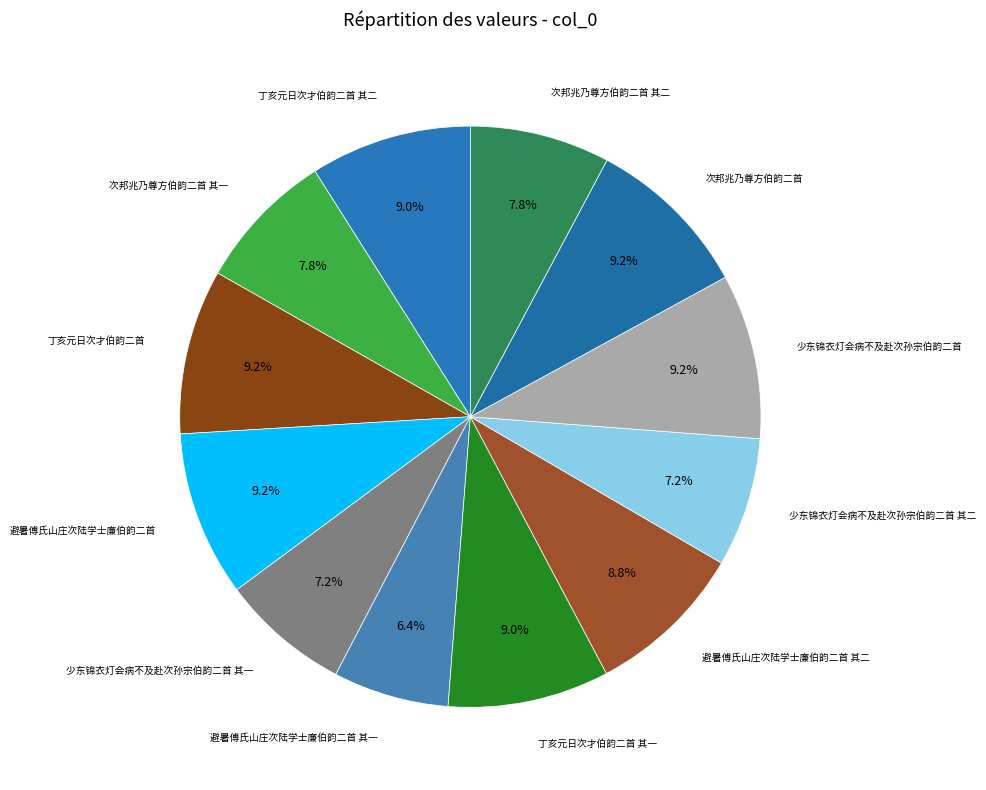

Which category has the smallest portion of the pie?

避暑傅氏山庄次陆学士廉伯韵二首 其一